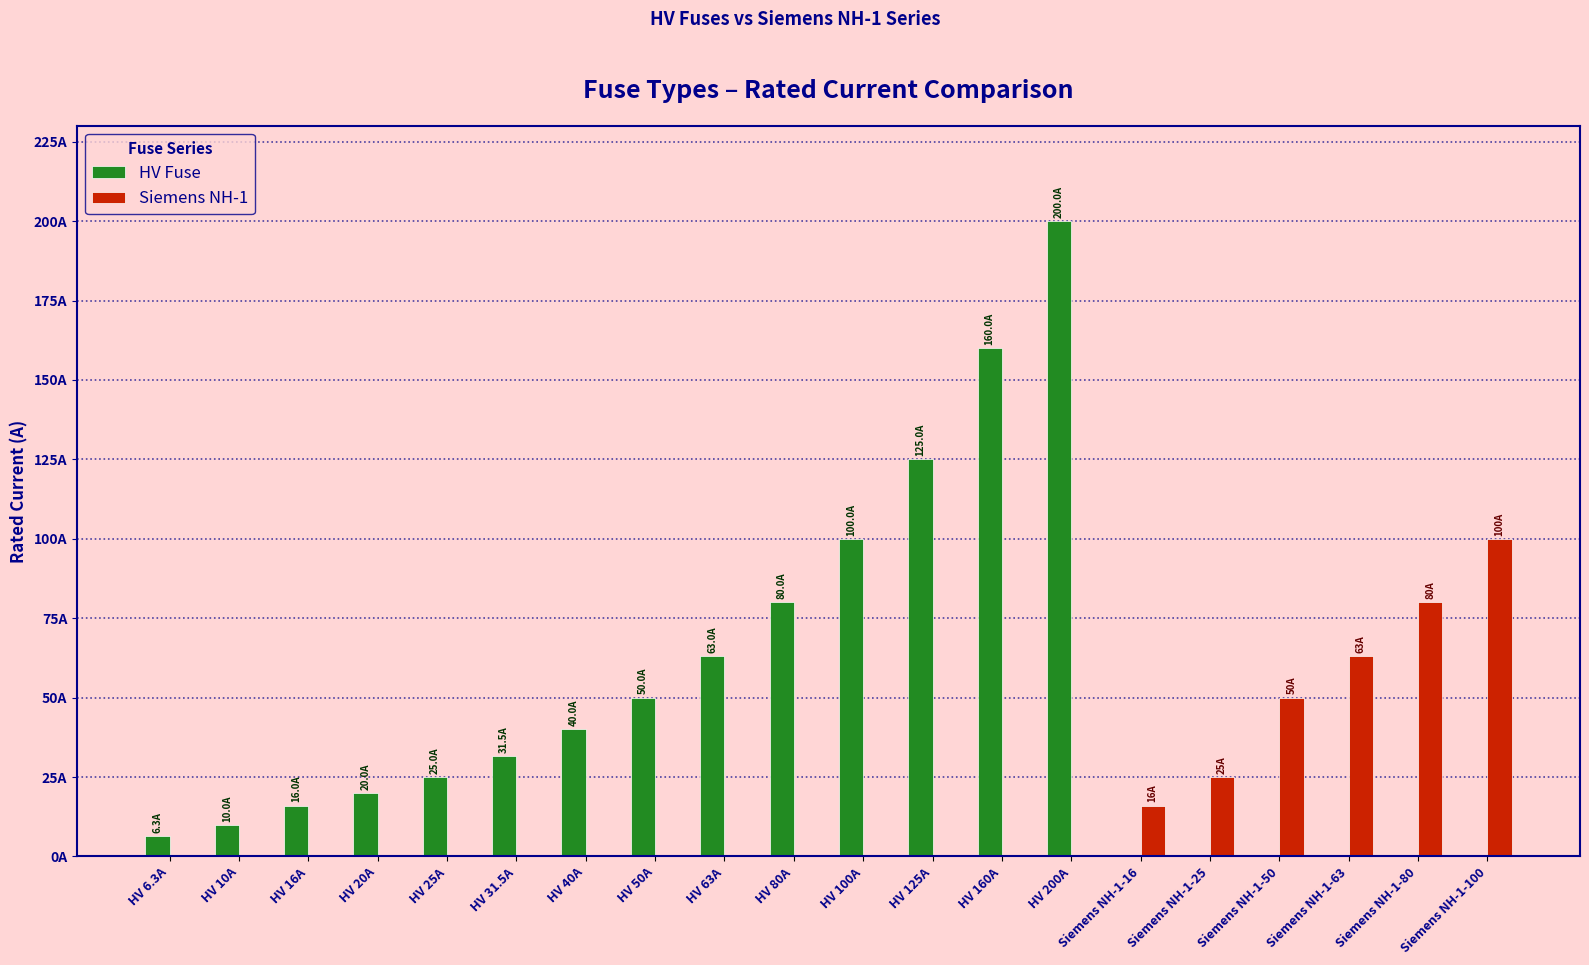

At how many categories does at least one series exceed 18?

16